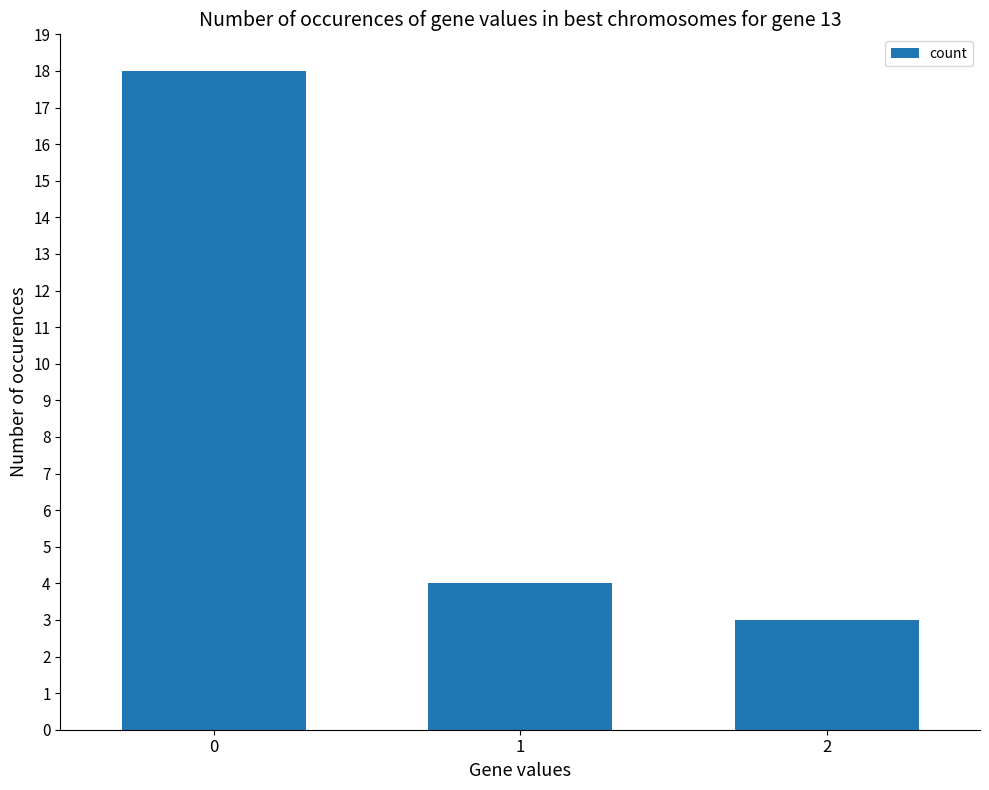

What is the change in value from 0 to 2?

-15